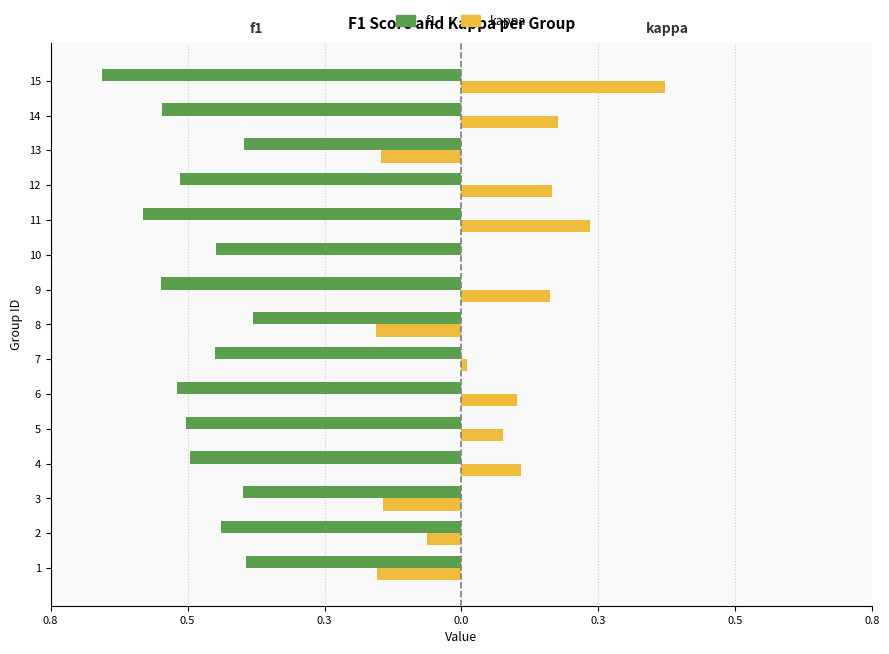

What are all the series names shown in the legend?

f1, kappa